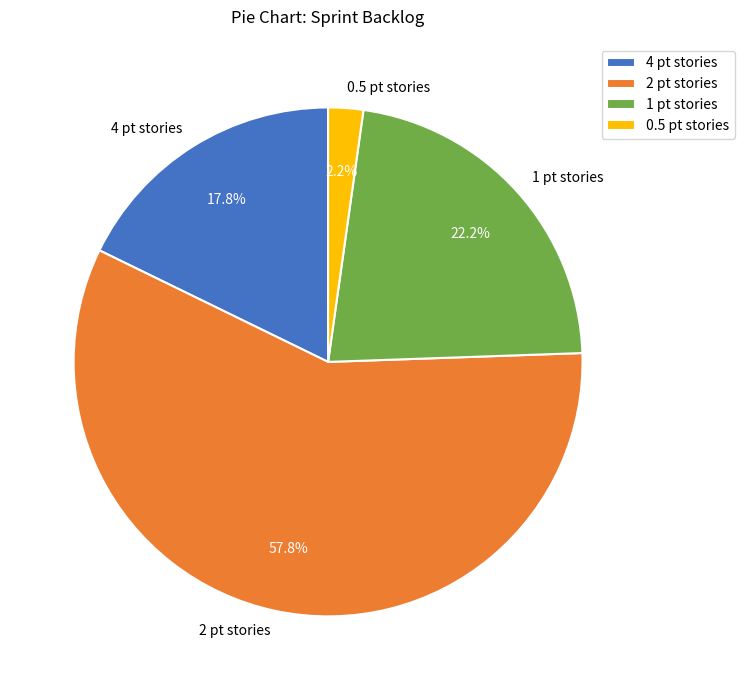

Is there a majority slice in this chart?

Yes